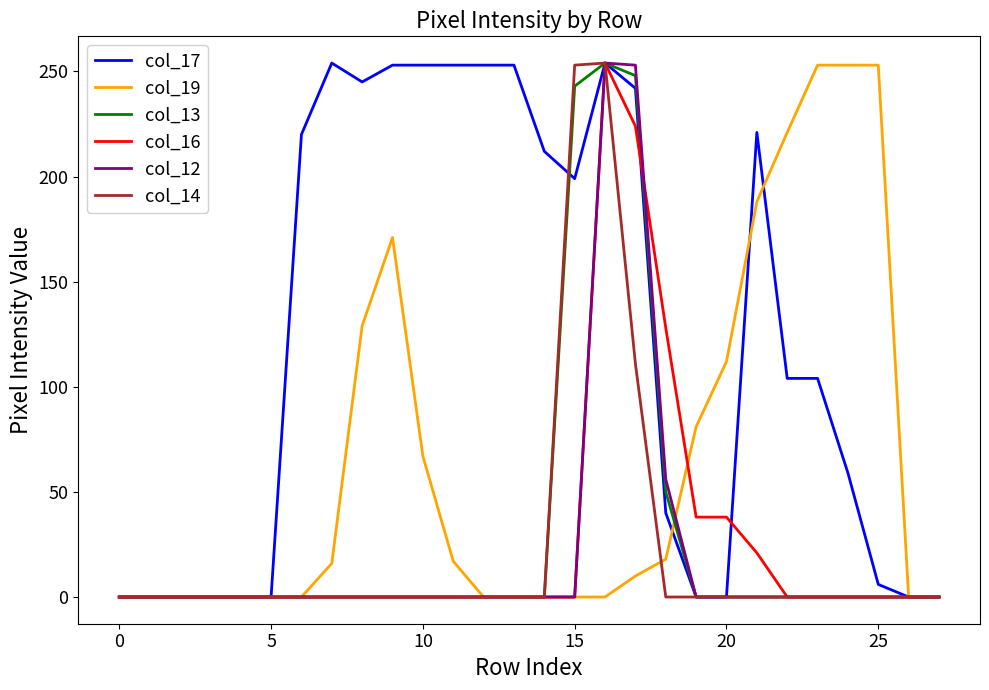

Which series has the largest total across all categories?

col_17